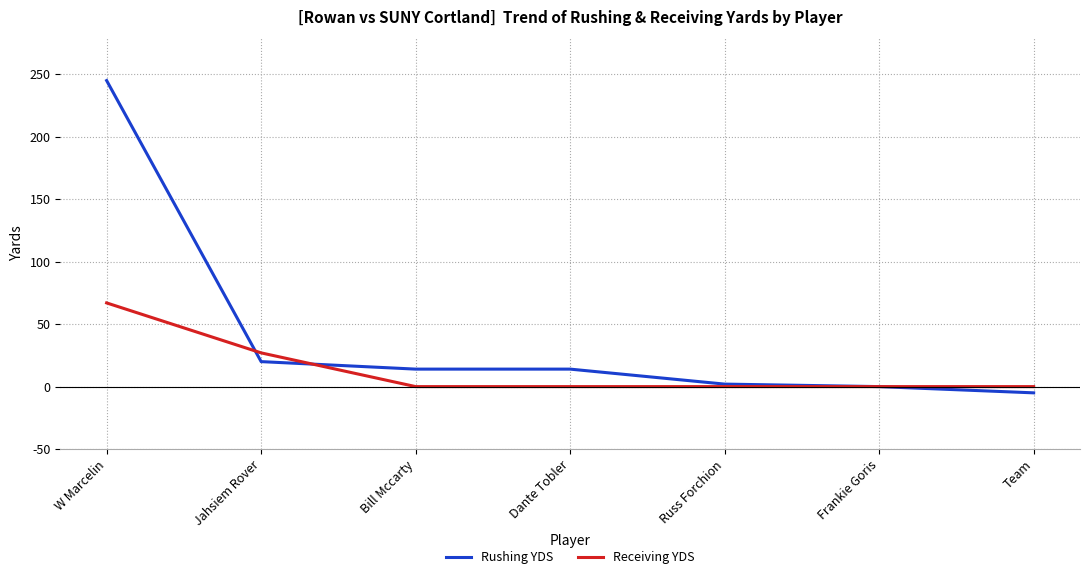

True or false: Receiving YDS has a value of 0 at Russ Forchion.

True